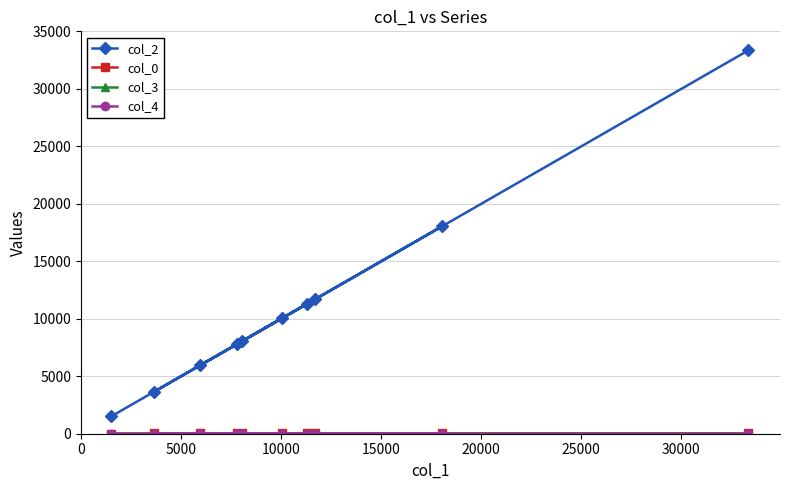

True or false: col_0 has more than 2 points higher than both neighbors.

False